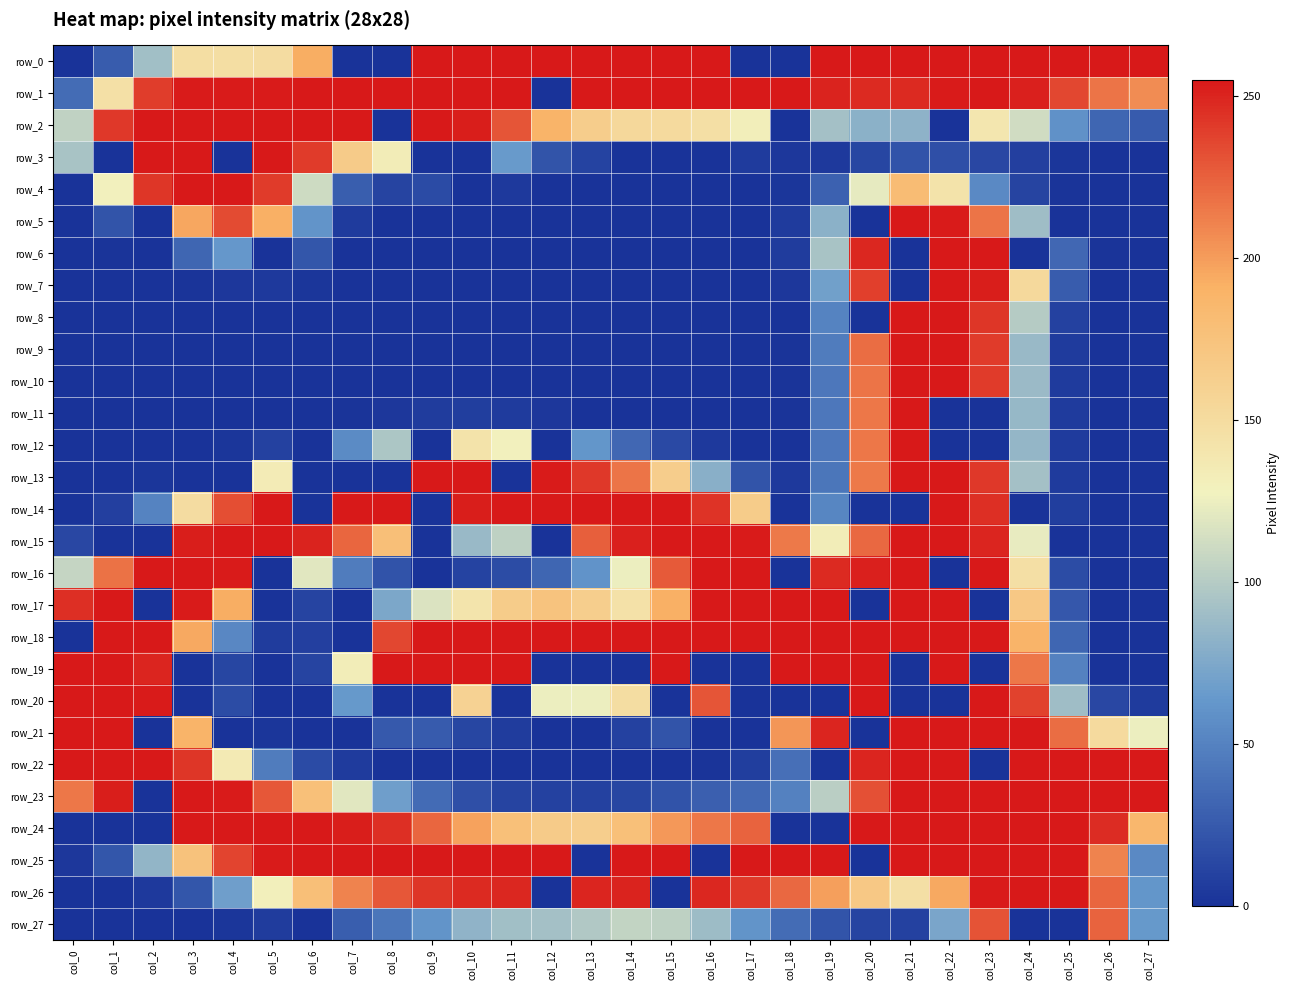

At which label is row_13 closest to 127?

col_5